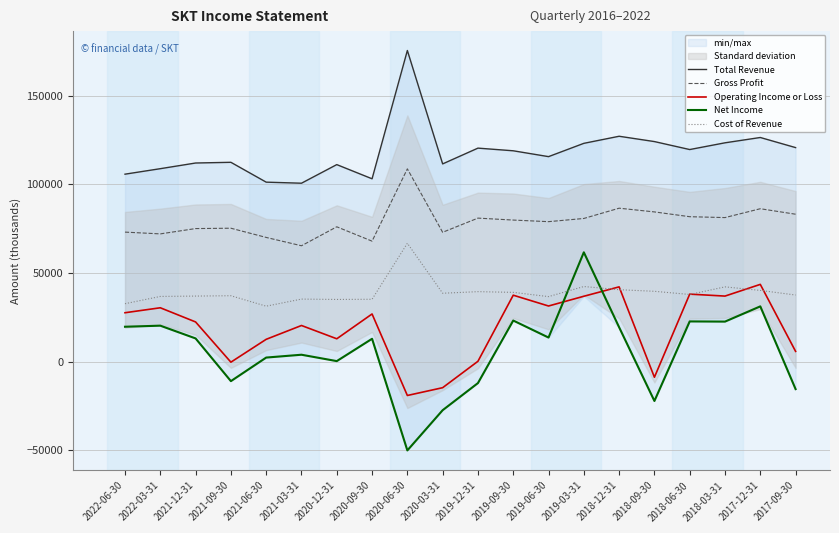

Is this an area chart (filled region under the line)?

No